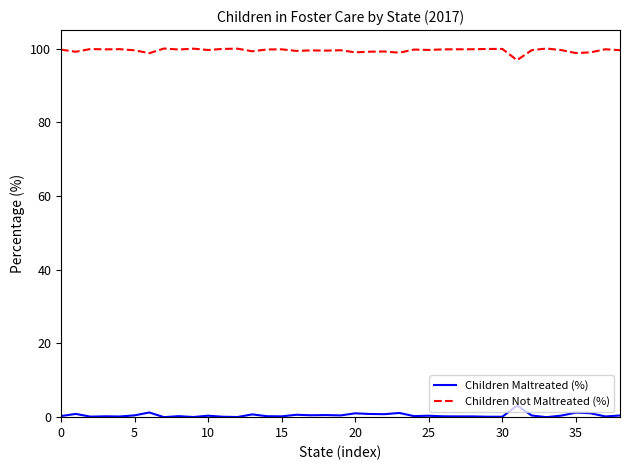

Rank the series by their maximum value, from lowest to highest.

Children Maltreated (%), Children Not Maltreated (%)